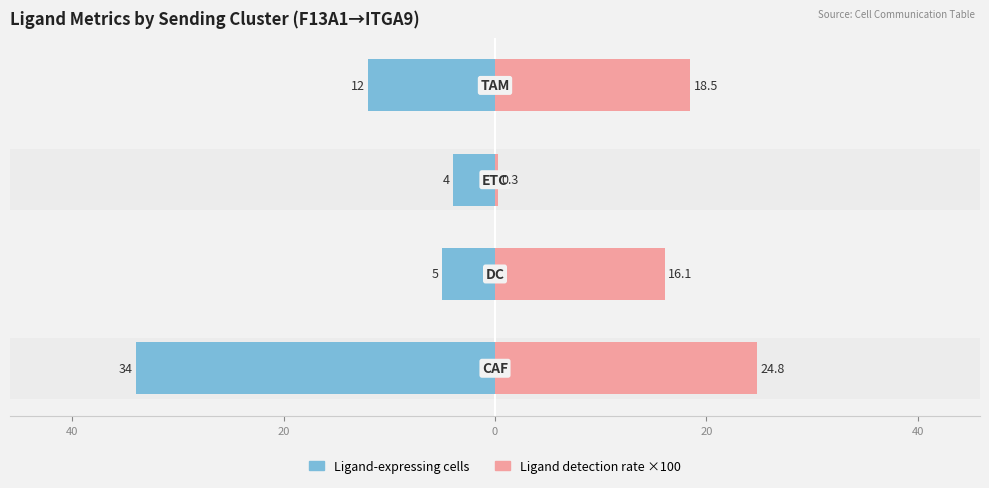

What is the spread (max minus min) of values at 40?

21.1